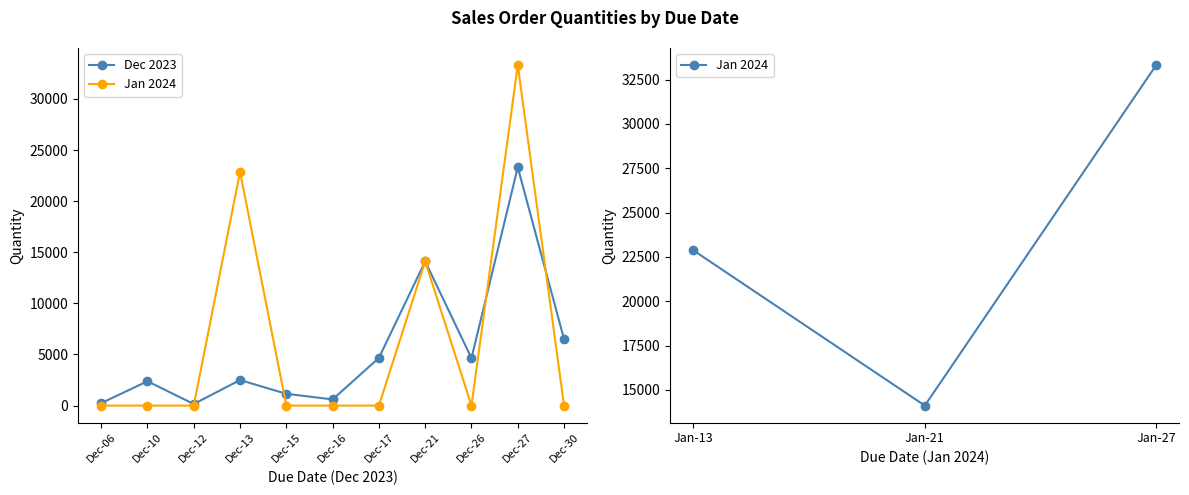

How many intersections are there between Jan 2024 and Dec 2023?

5